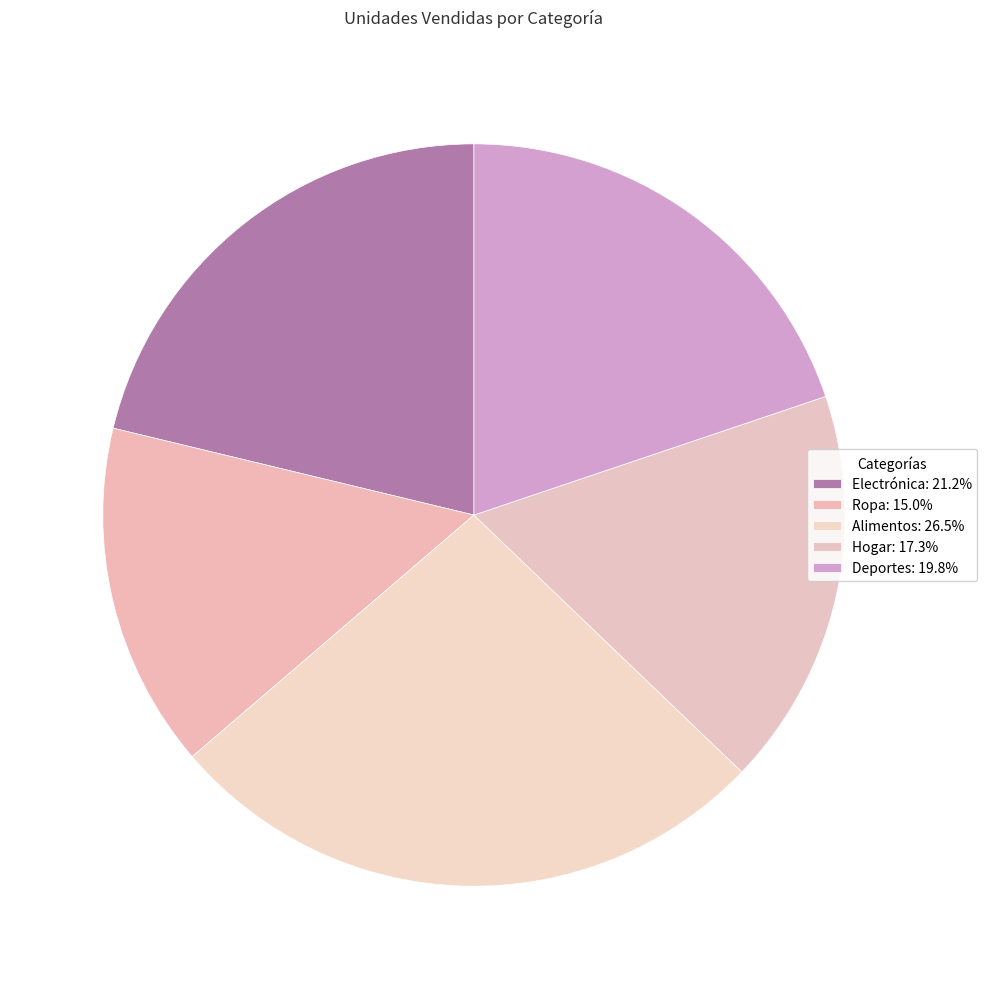

How many segments does this pie chart have?

5